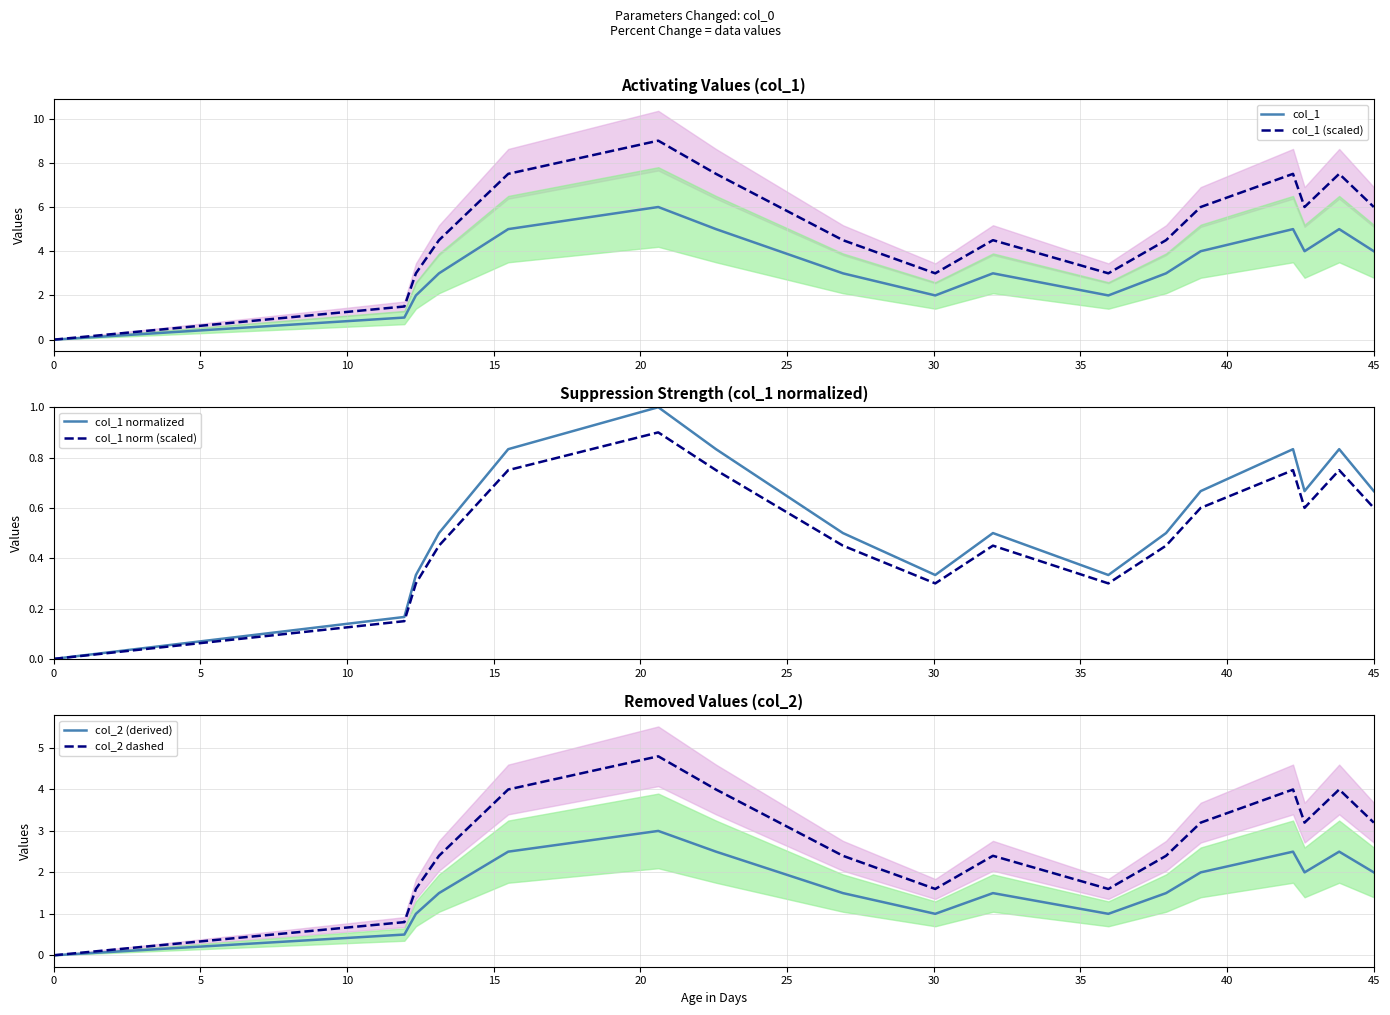

In col_2 dashed, how many points are lower than both neighbors (excluding endpoints)?

3